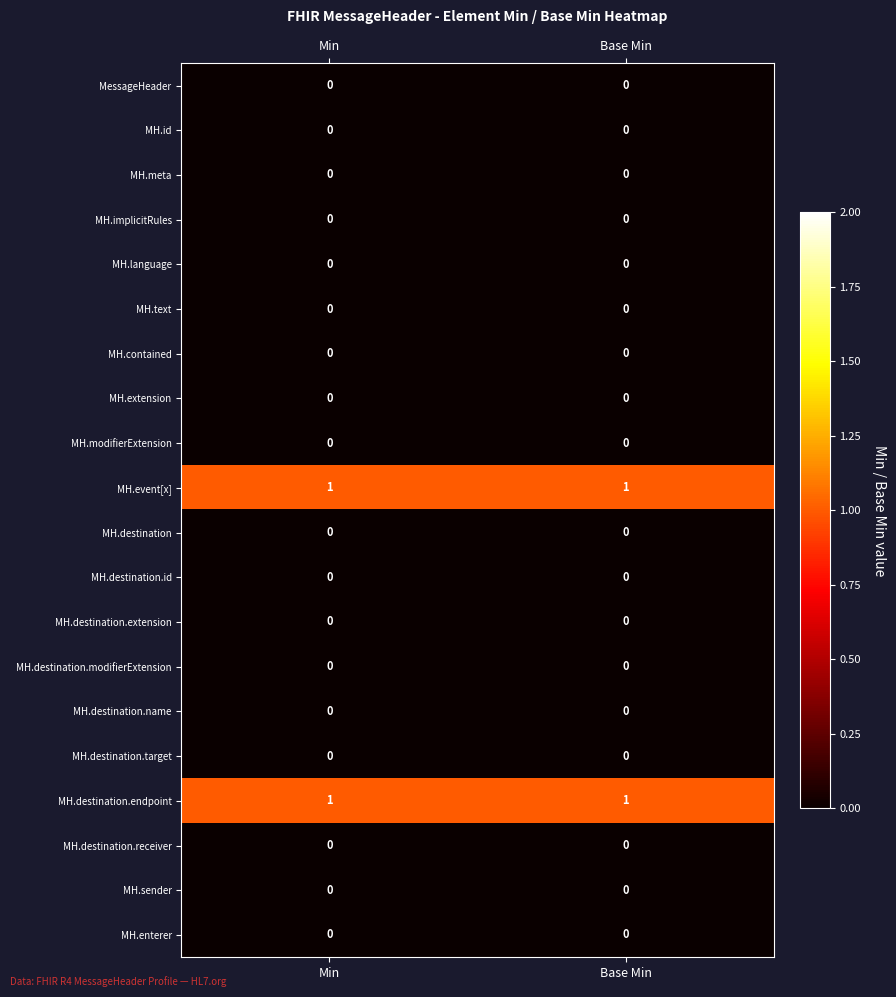

Is it true that MH.enterer equals 0 at Base Min?

True